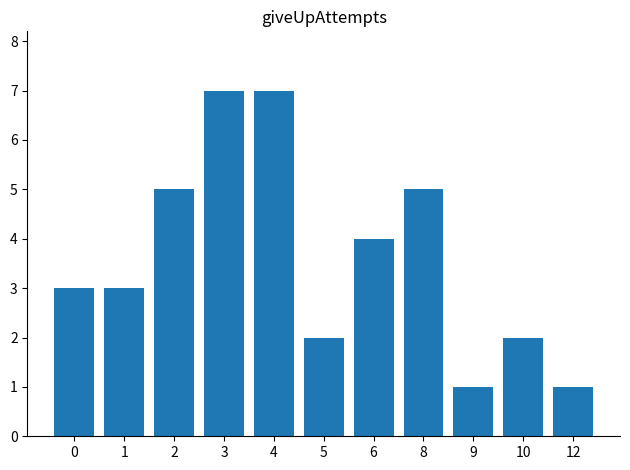

What is the value of the 8th bar from the left?

5